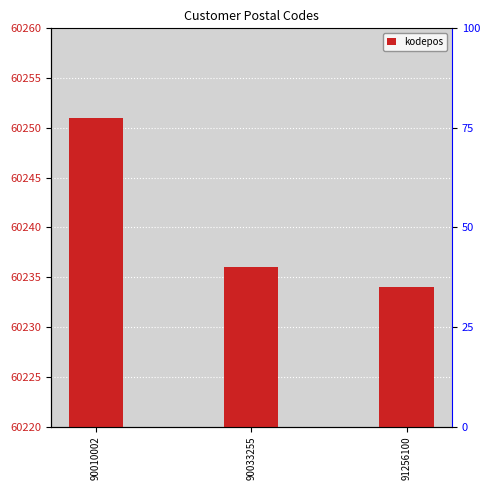

Reading right to left, extract all data points from this chart.

60234	60236	60251